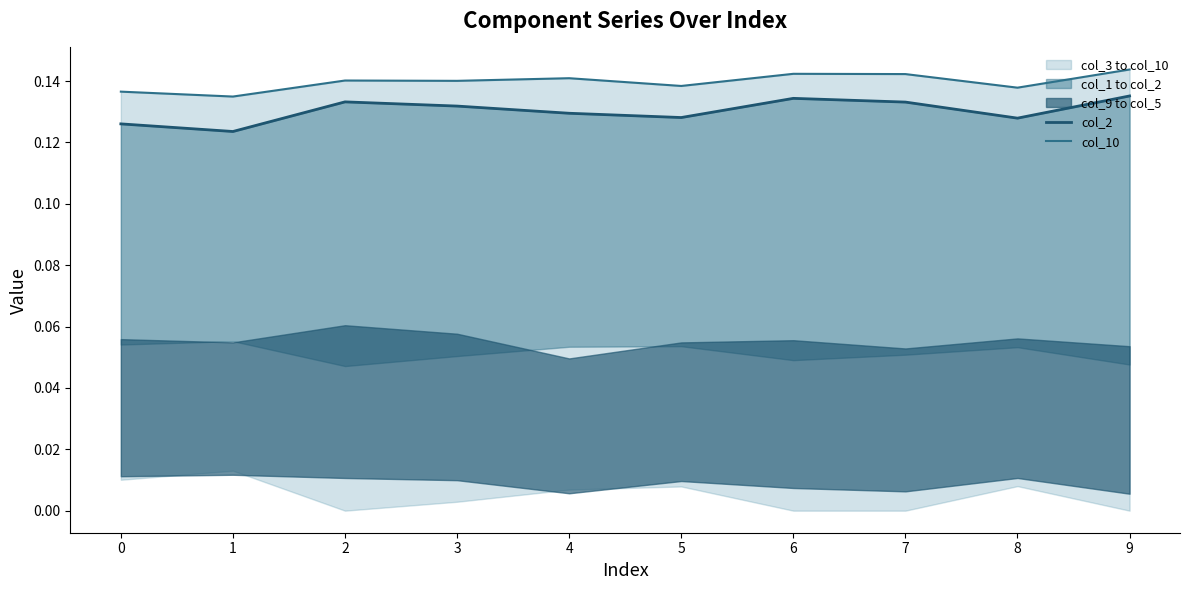

How many lines are shown in the chart?

2